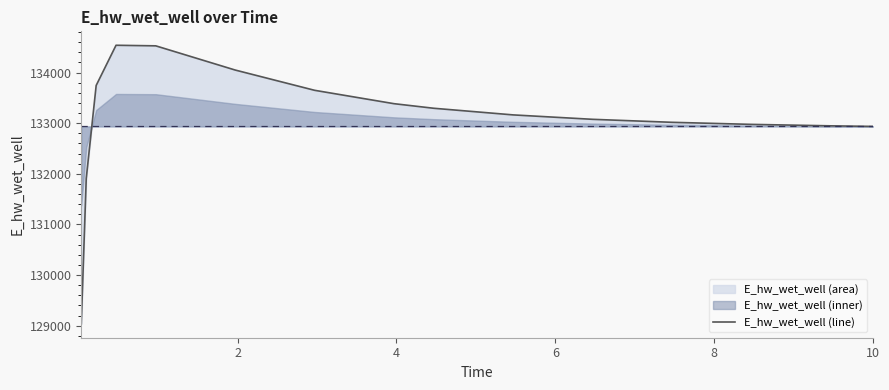

What is the minimum value for E_hw_wet_well (line)?

129037.4